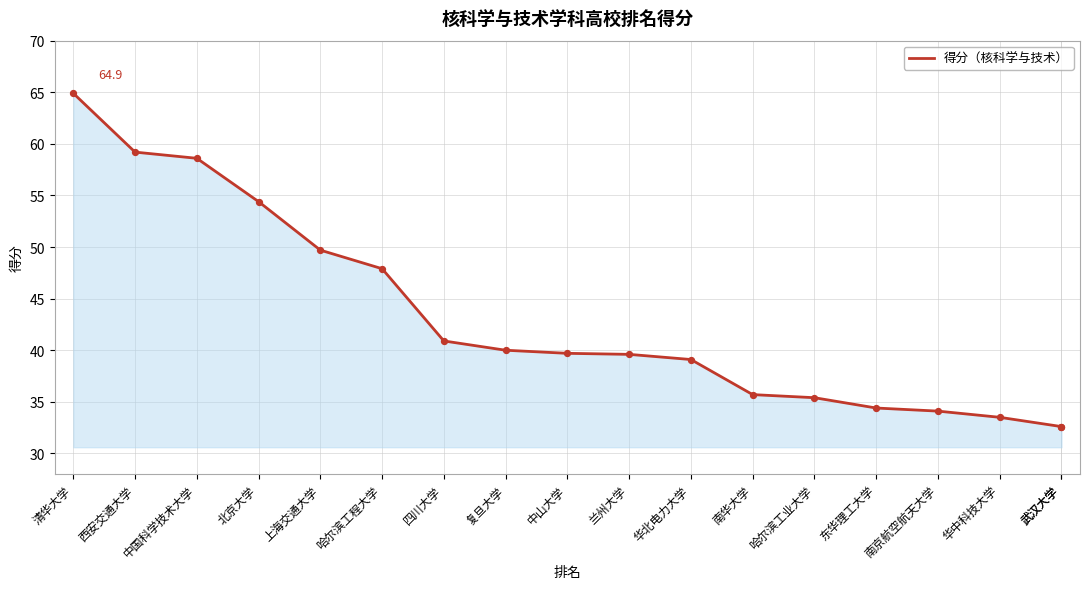

What is the change in value from 清华大学 to 华中科技大学?

-31.4